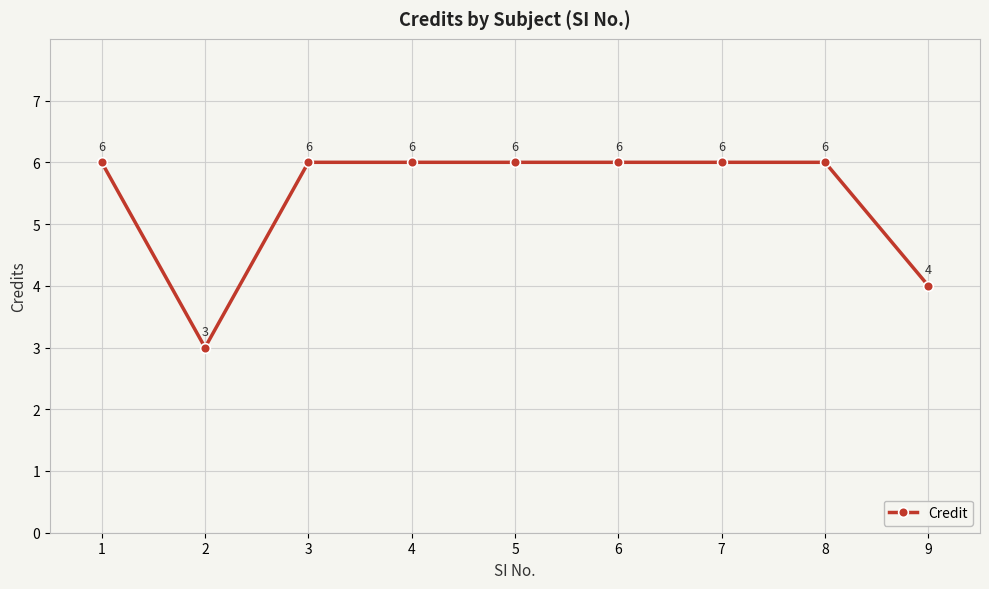

What is the minimum value shown in the chart?

3